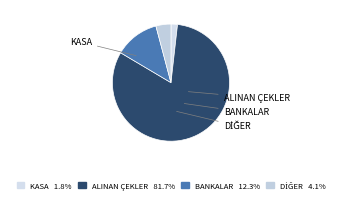

Which category has the smallest portion of the pie?

KASA